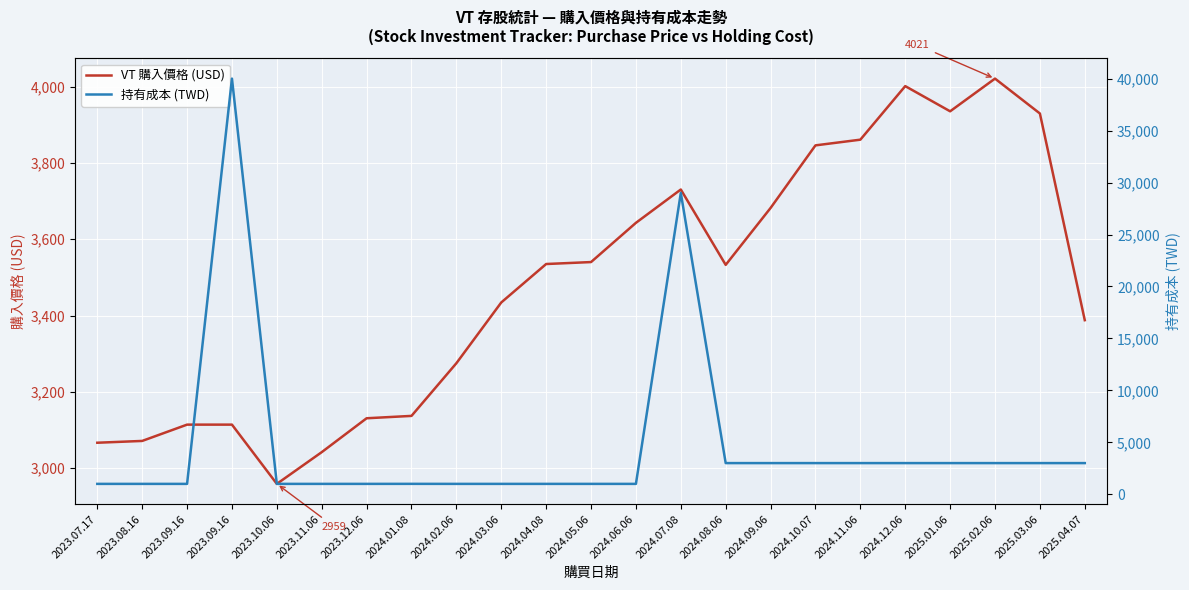

Is the value of VT 購入價格 (USD) at 2024.10.07 greater than the value of 持有成本 (TWD) at 2025.03.06?

Yes